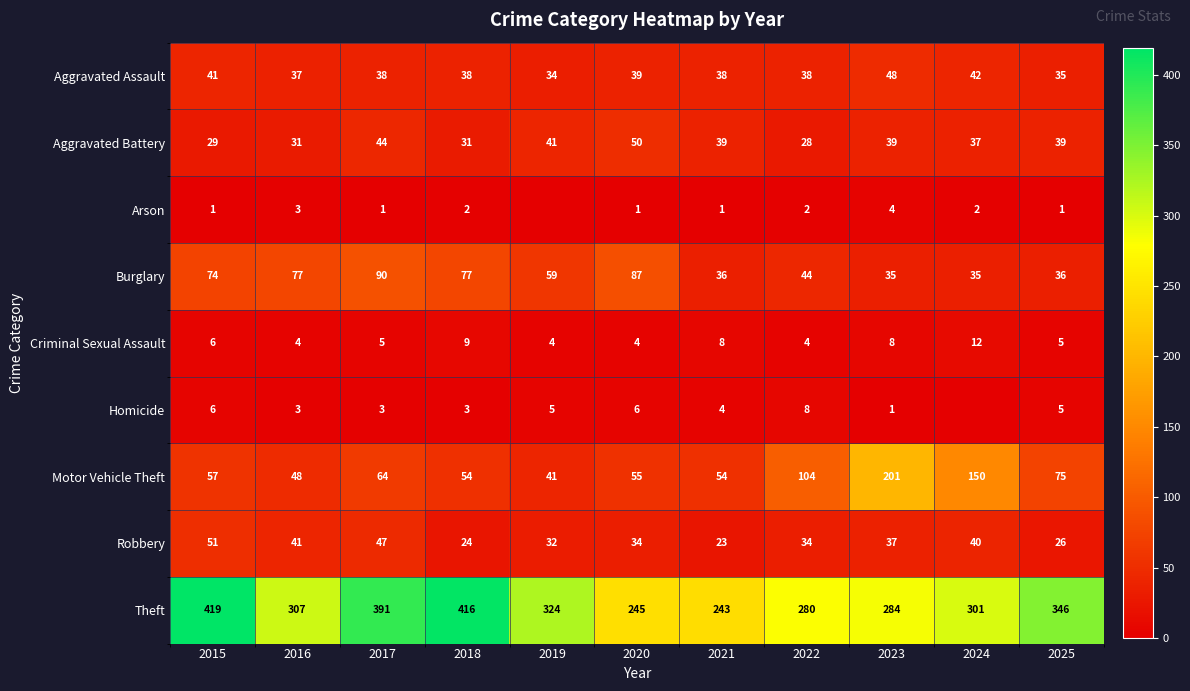

Which series has the largest total across all categories?

Theft